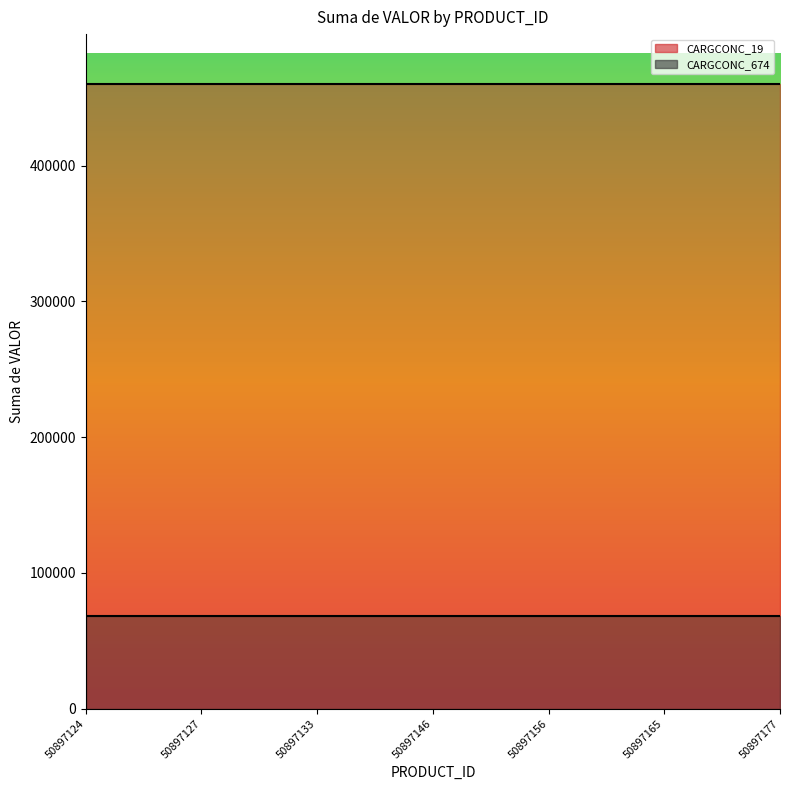

Which has a higher value, 50897124 or 50897133?

50897124